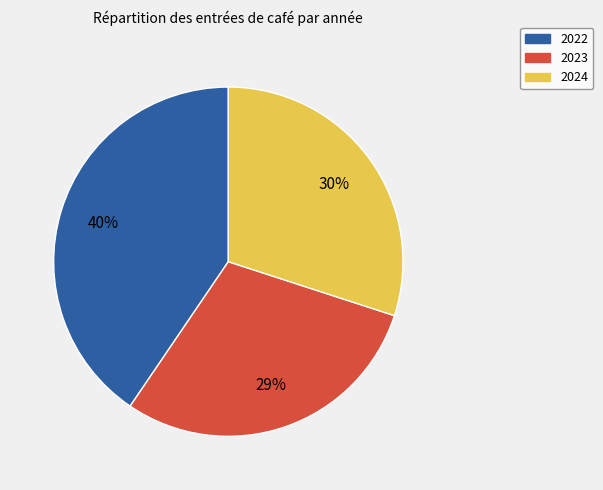

What percentage is the 2024 slice, to the nearest percent?

30%